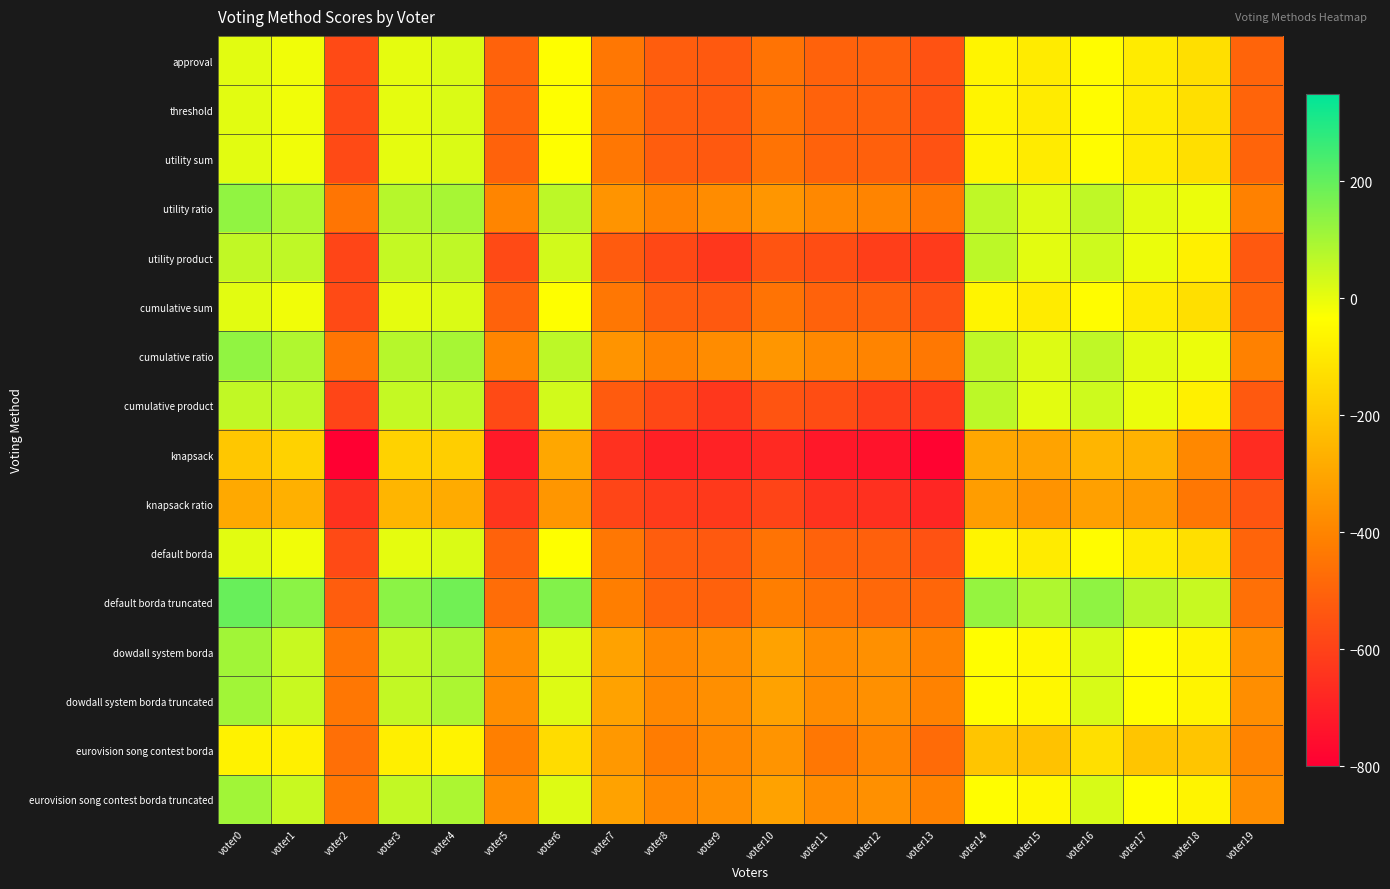

What is the difference between the highest and lowest values at voter5?

348